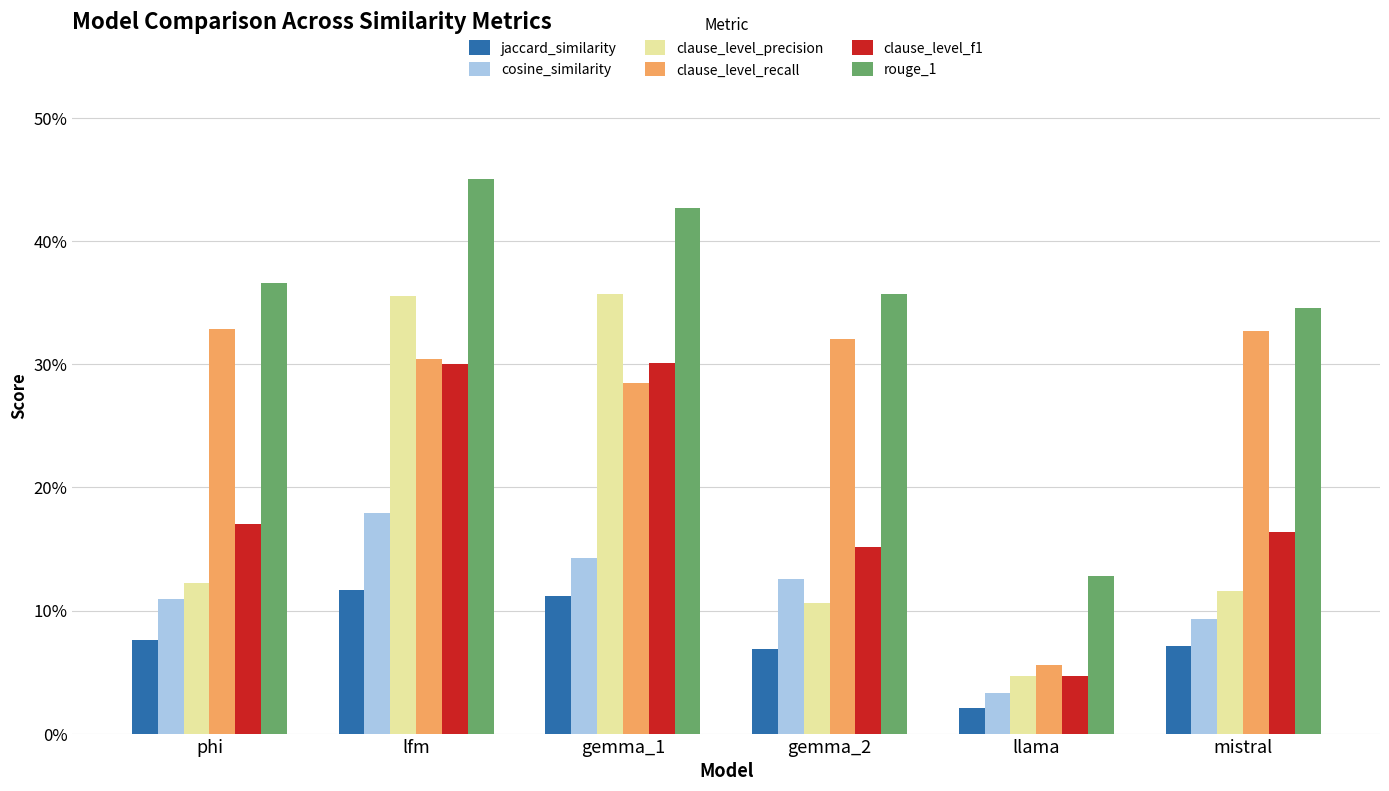

The jaccard_similarity series shows 0.1 at lfm. True or false?

True